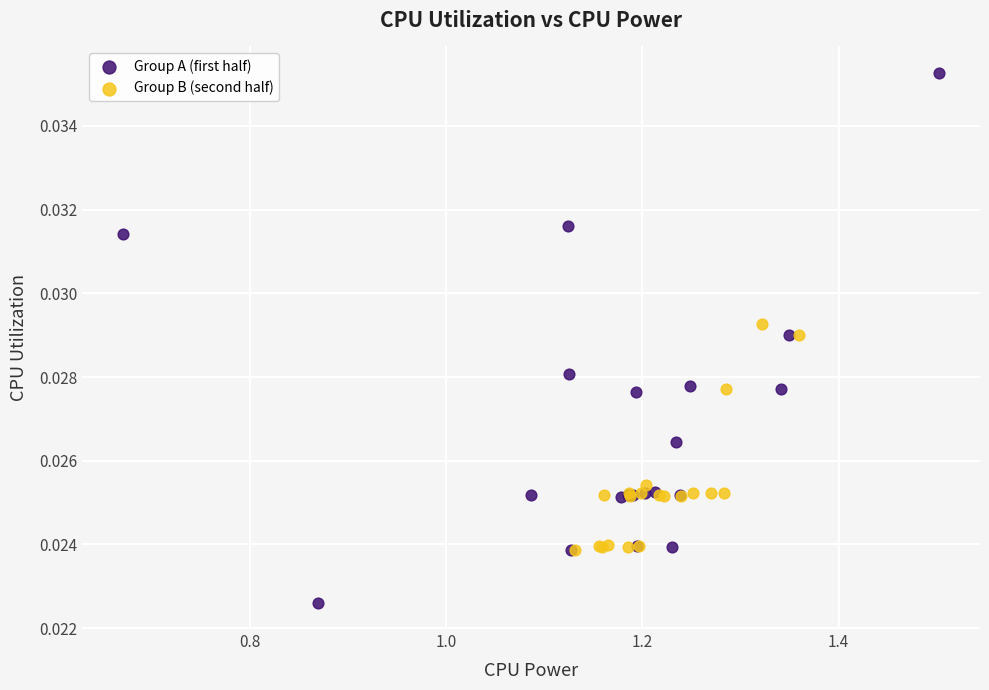

Which series has the widest spread of Y values?

Group A (first half)